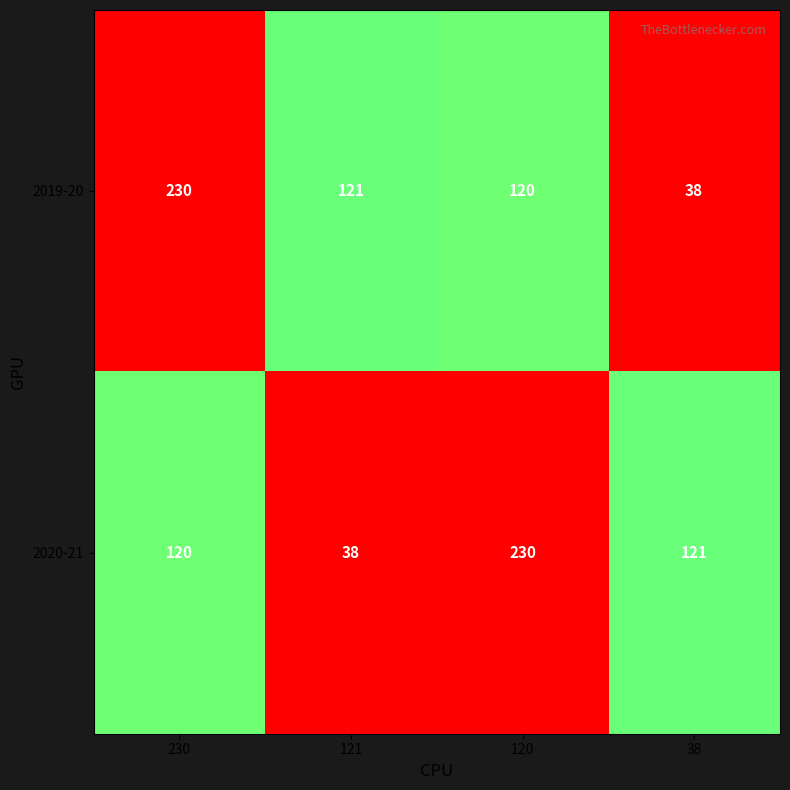

Rank the series at 38 from highest to lowest value.

2020-21, 2019-20